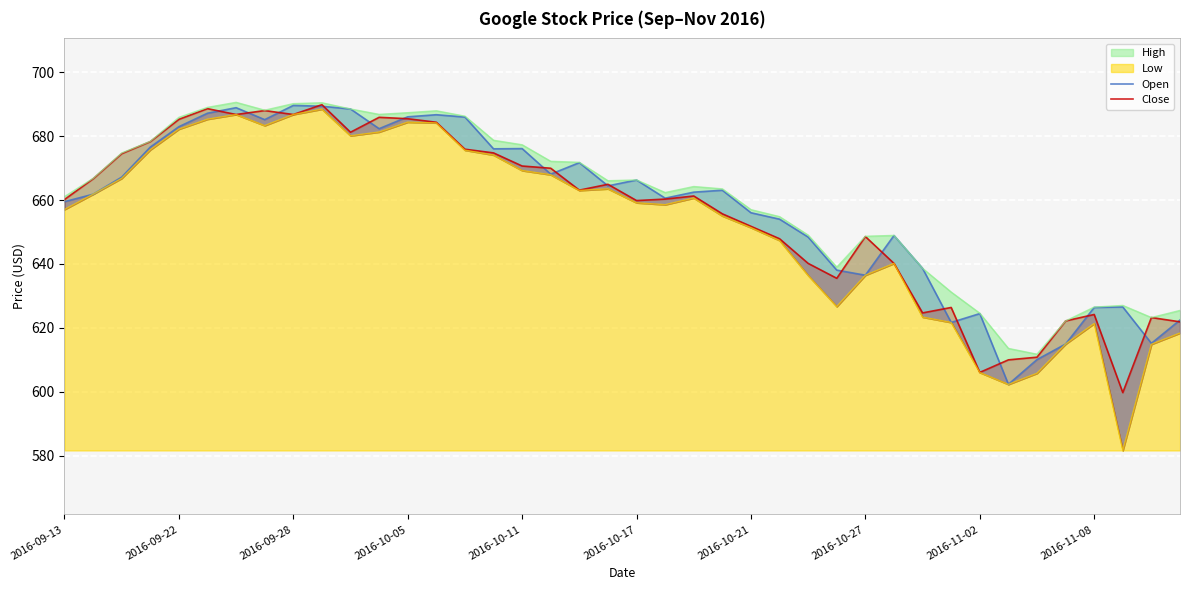

How many intersections are there between Open and Close?

19